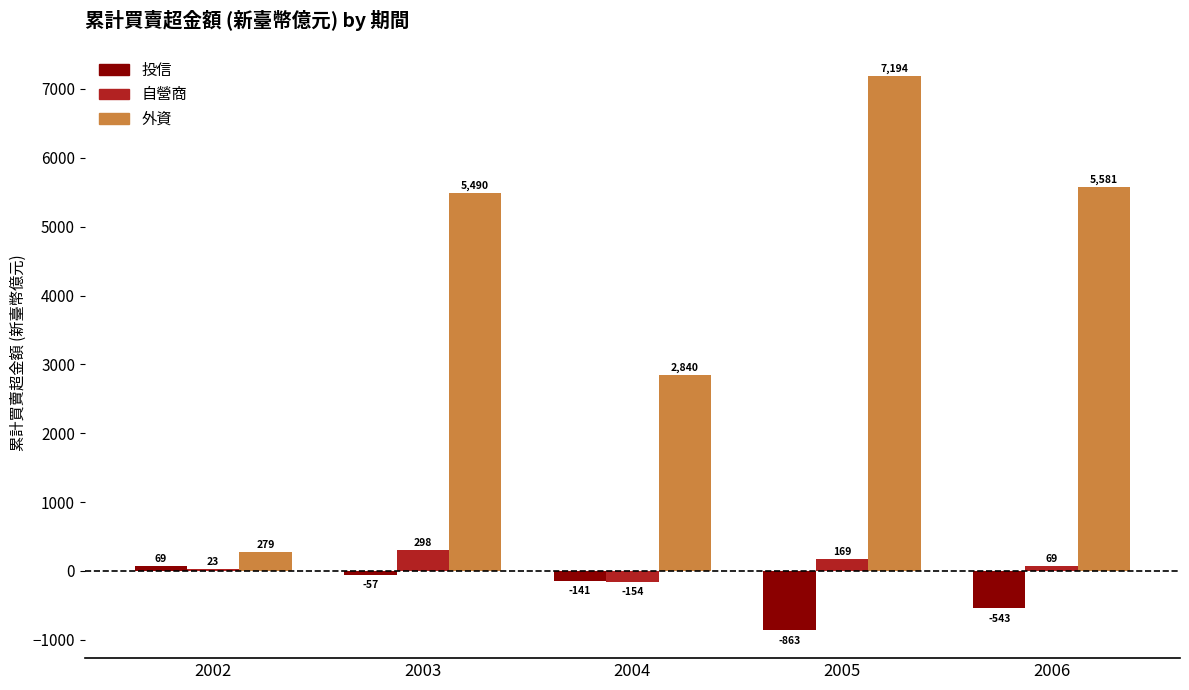

At which label does 自營商 reach its peak?

2003